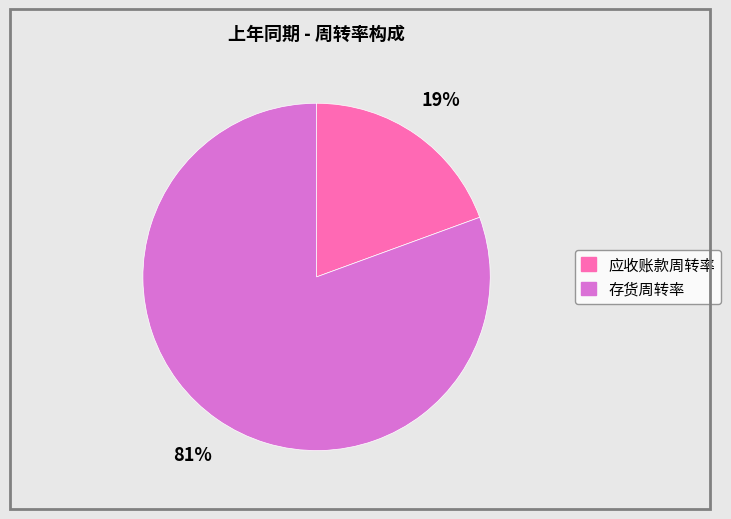

Combined, do 应收账款周转率 and 存货周转率 account for over 50%?

Yes